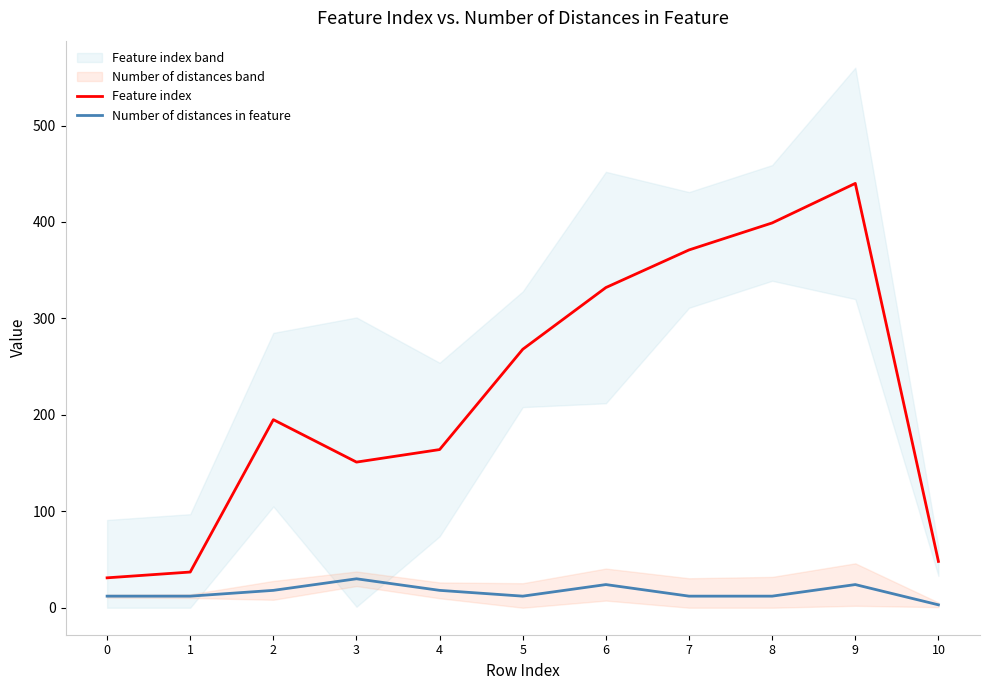

True or false: Feature index has more than 2 interior local peaks.

False